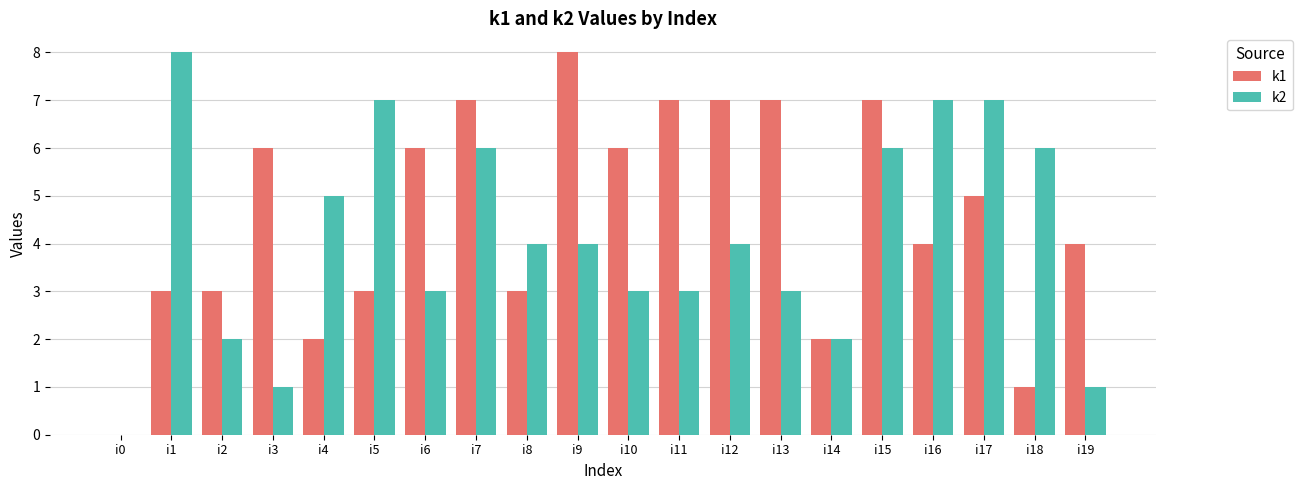

What is the greatest value displayed?

8